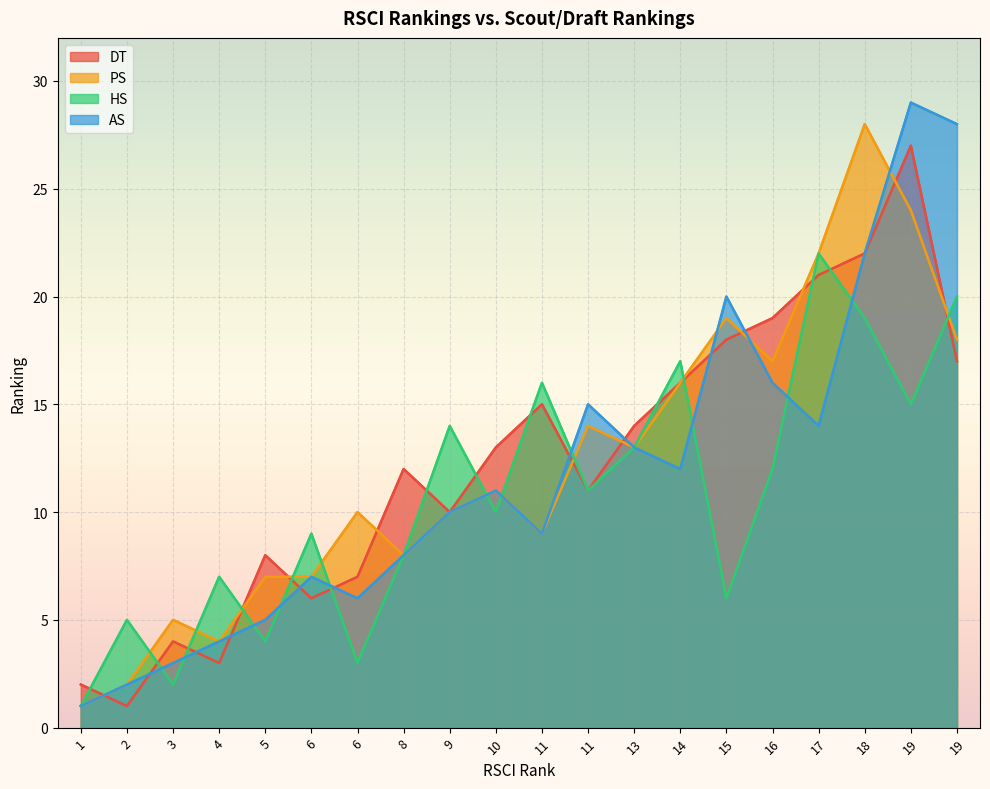

What is the difference between the maximum and minimum values in the AS series?

28